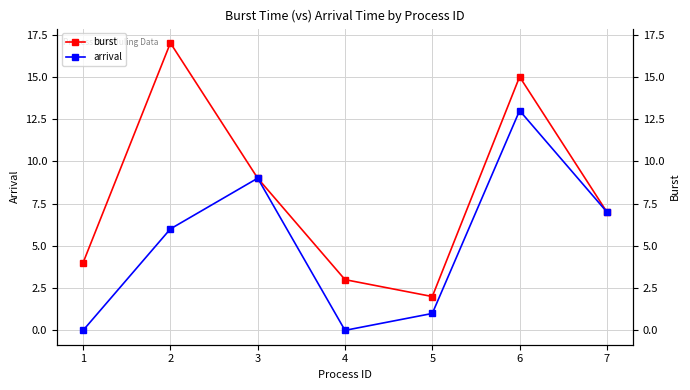

What is the sum of the arrival values at 2 and 5?

7